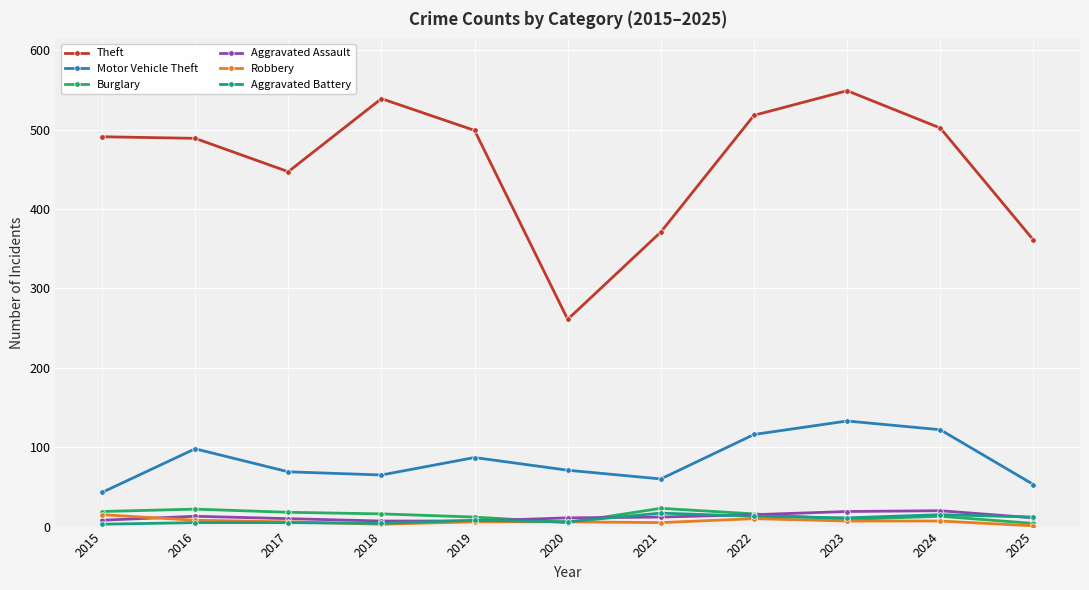

Which series has the largest total across all categories?

Theft